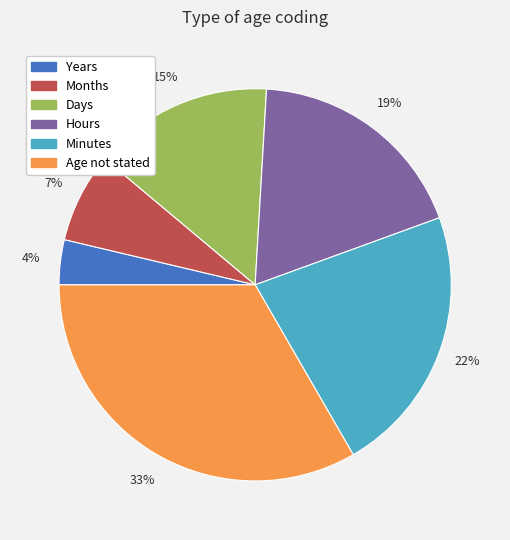

Count the number of slices in the pie.

6